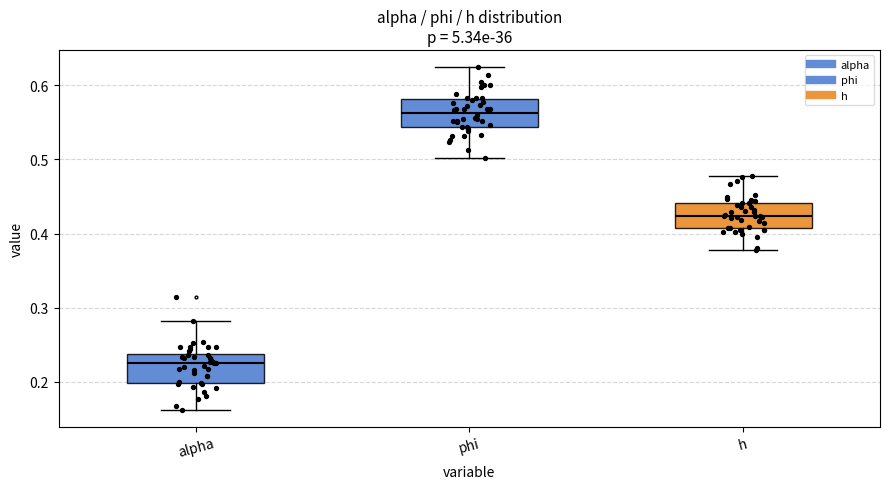

Where is the lower edge of the box for h on the y-axis? The values are not printed on the chart, so give them approximately, as read against the axis.

0.41